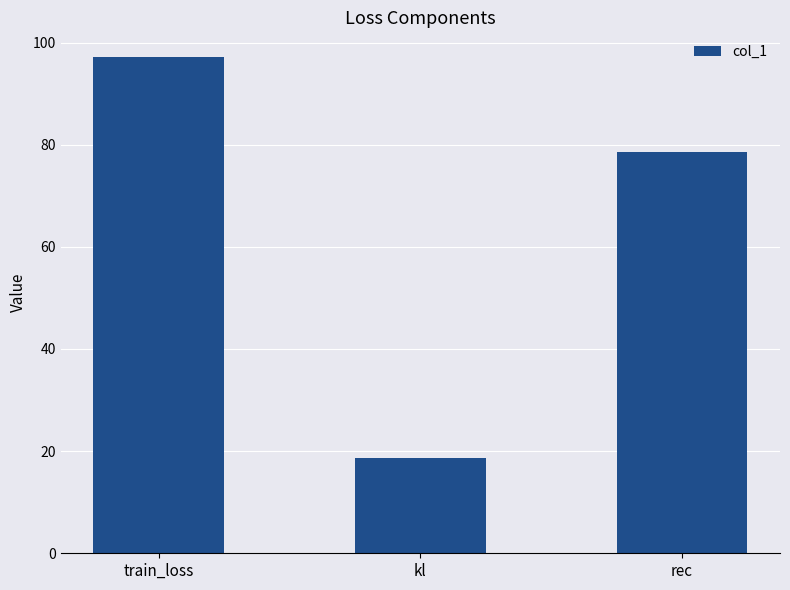

What is the change in value from train_loss to rec?

-18.6